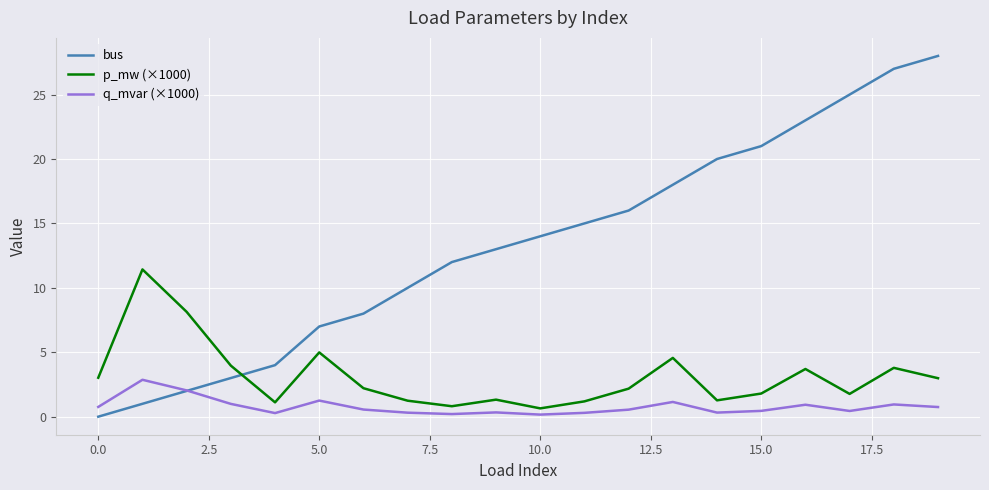

Rank the series by their average value, from highest to lowest.

bus, p_mw (×1000), q_mvar (×1000)